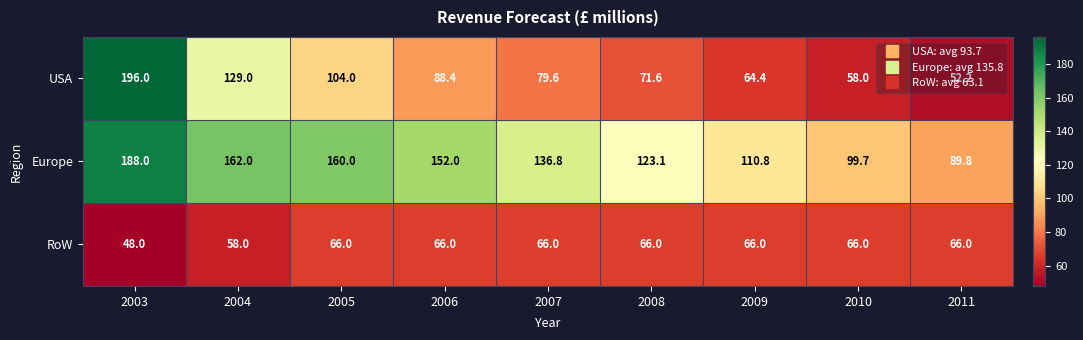

Between 2003 and 2006, which series saw the biggest shift?

USA